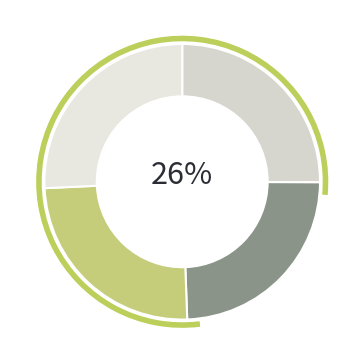

Does Brisa Bridgestone Sabanci Lastik Sanayi account for over 50% of the chart?

No